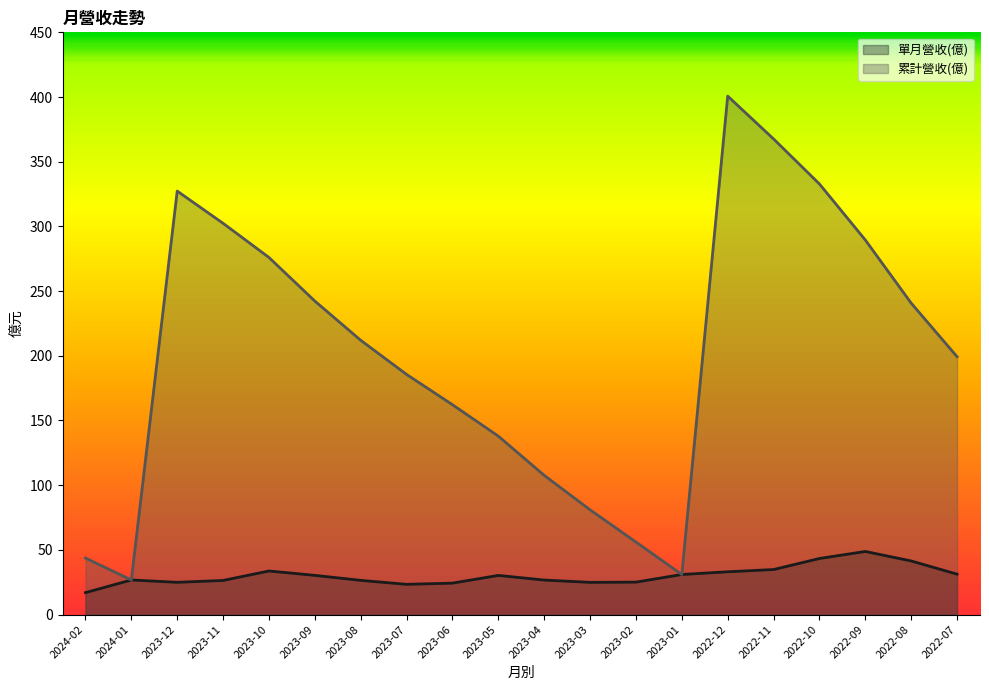

At how many categories does at least one series exceed 26?

20